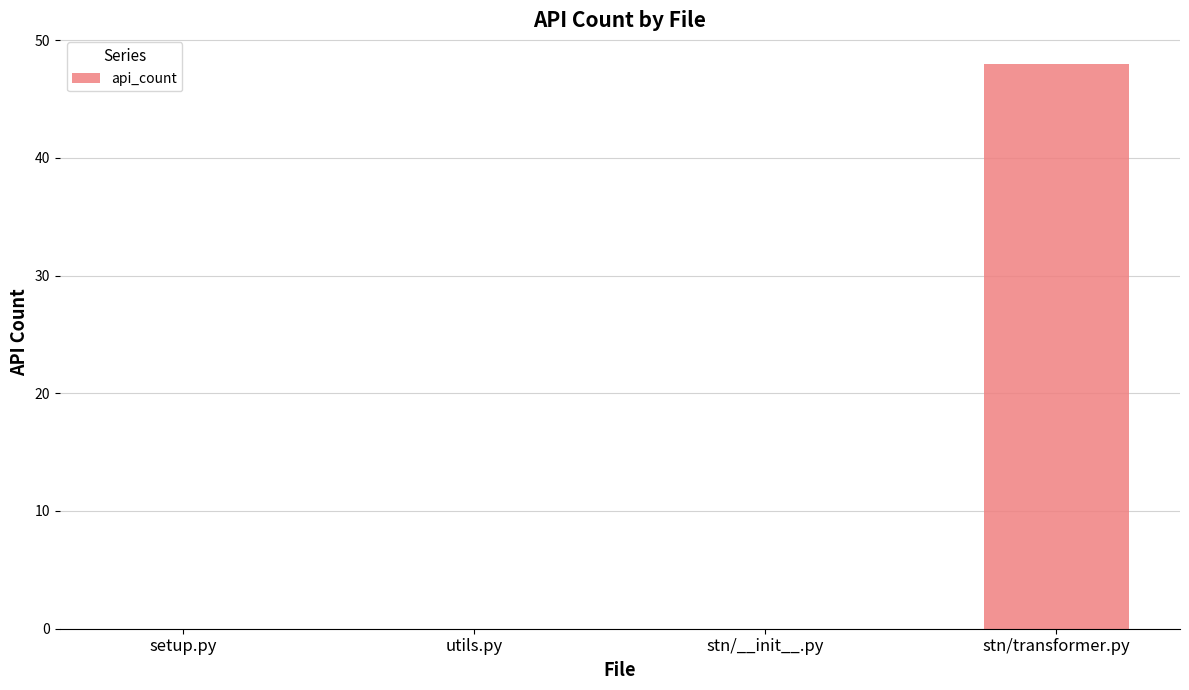

True or false: the data shows 24 at stn/transformer.py.

False